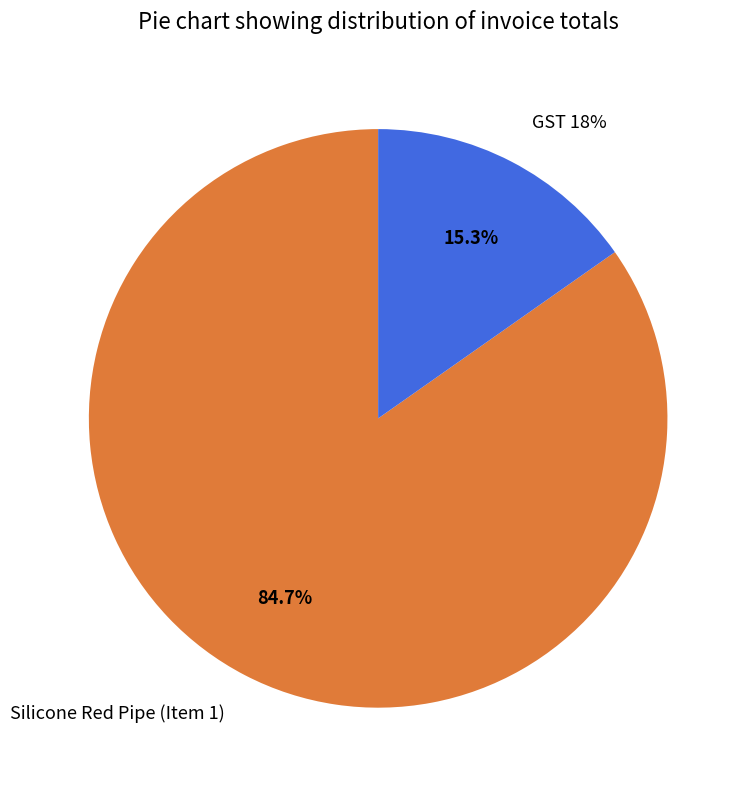

To the nearest percent, what is the combined percentage of GST 18% and Silicone Red Pipe (Item 1)?

100%